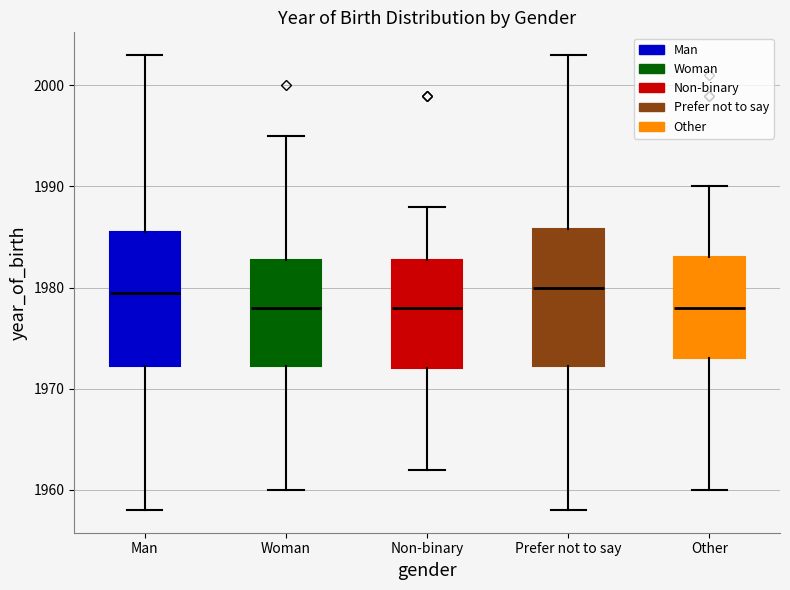

Reading left to right, transcribe this box plot: for each box, give where its median line is, the range the box spans, and where its two whiskers end, as read against the y-axis. The values are not printed on the chart, so give them approximately, as read against the axis.

Man: median 1980, box 1972 to 1986, whiskers 1958 to 2003
Woman: median 1978, box 1972 to 1983, whiskers 1960 to 1995
Non-binary: median 1978, box 1972 to 1983, whiskers 1962 to 1988
Prefer not to say: median 1980, box 1972 to 1986, whiskers 1958 to 2003
Other: median 1978, box 1973 to 1983, whiskers 1960 to 1990